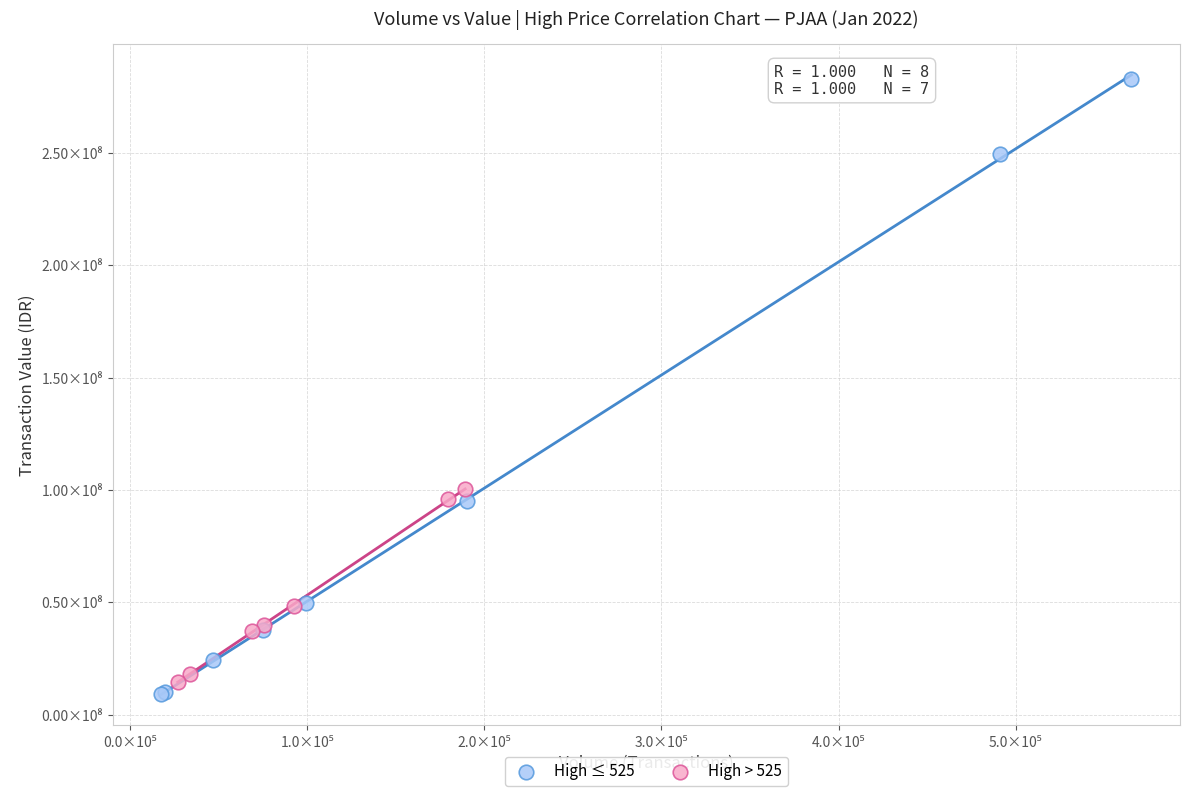

Which series contains the lowest Y value?

High ≤ 525